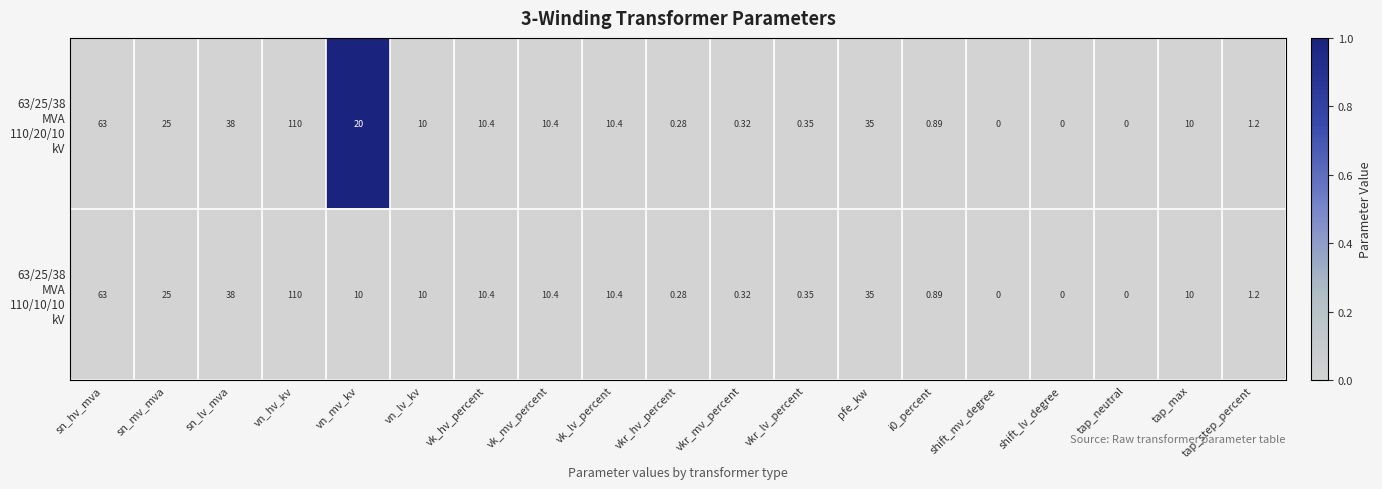

At which category is the sum across all series the highest?

vn_hv_kv